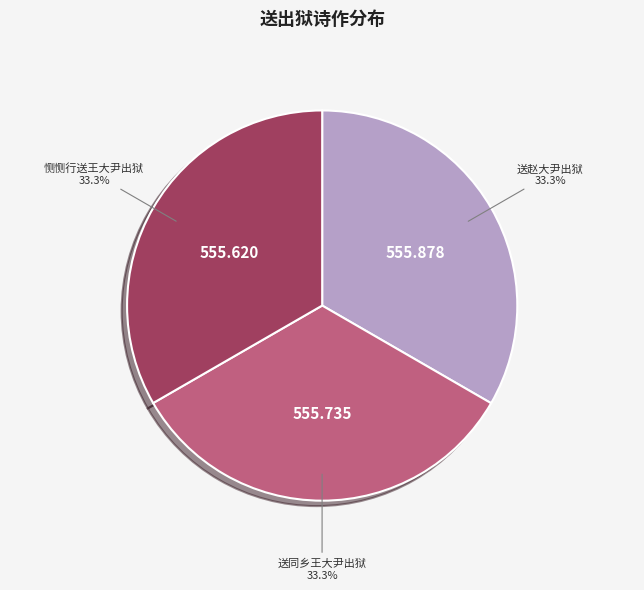

How much of the chart is everything except 送赵大尹出狱?

66.7%